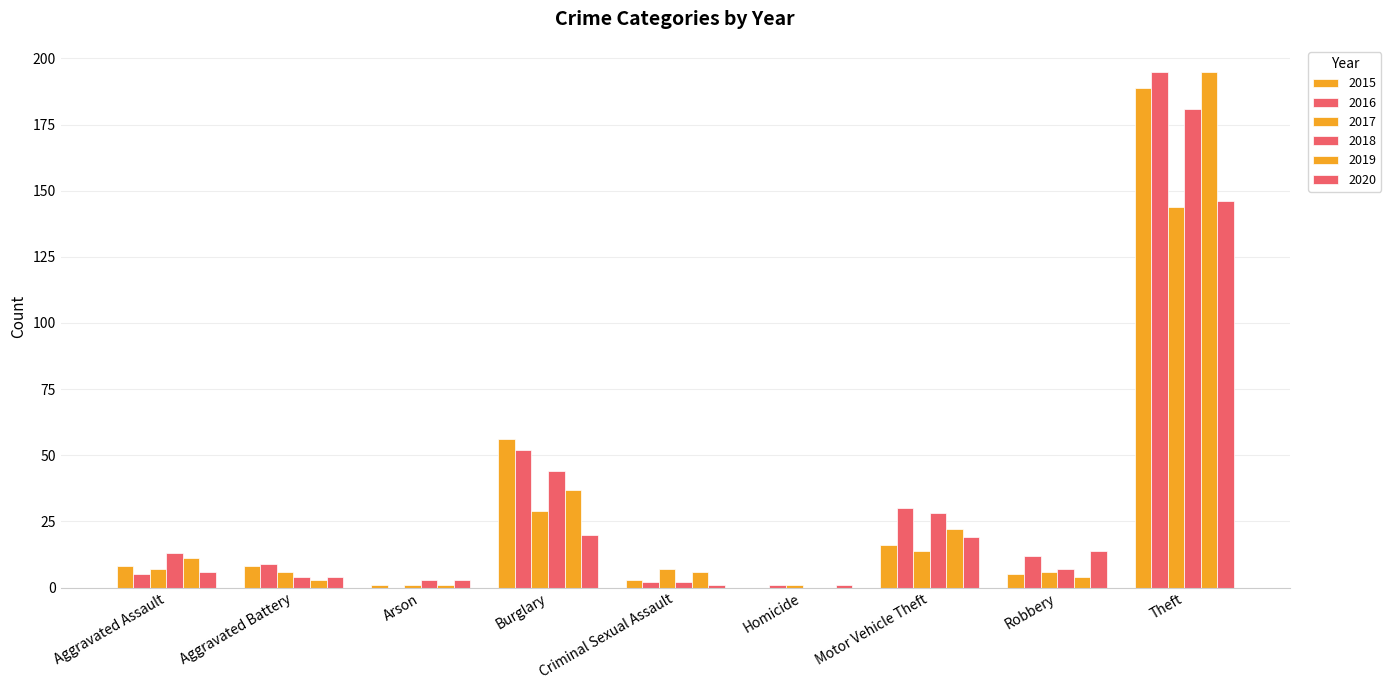

Are the bars horizontal?

No